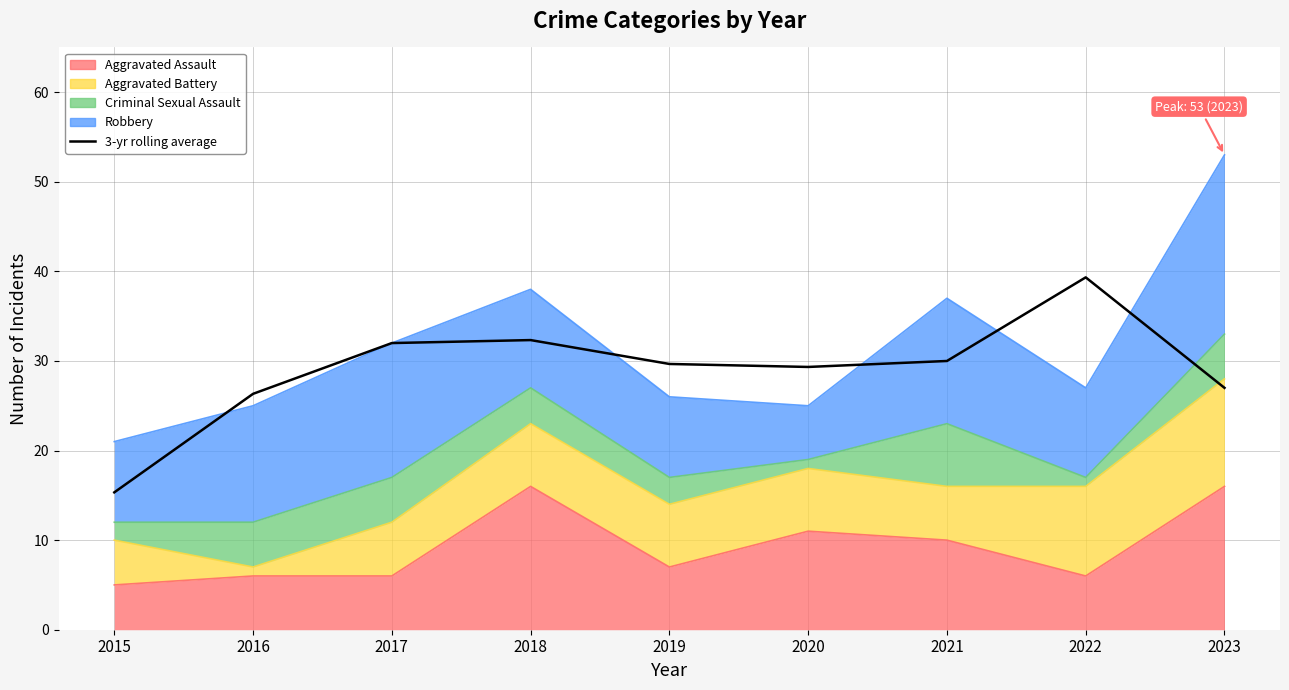

At which category does the data reach its first local peak?

2018